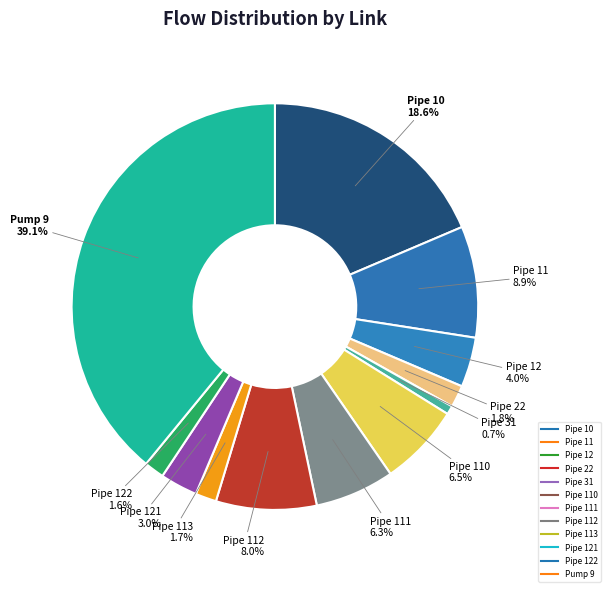

How many segments does this pie chart have?

12